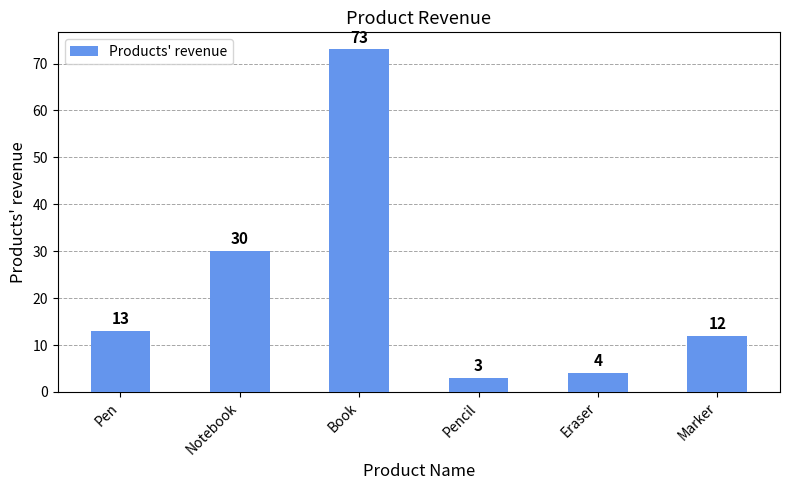

List the labels in order of value, smallest first.

Pencil, Eraser, Marker, Pen, Notebook, Book